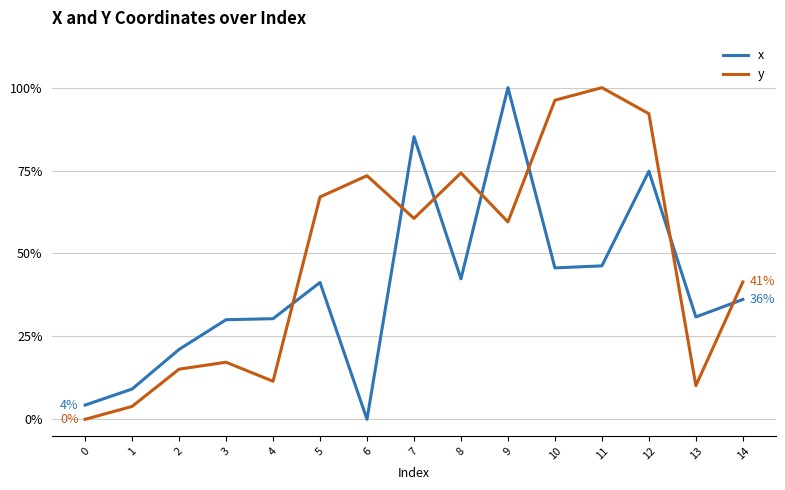

True or false: x and y cross at least once.

True